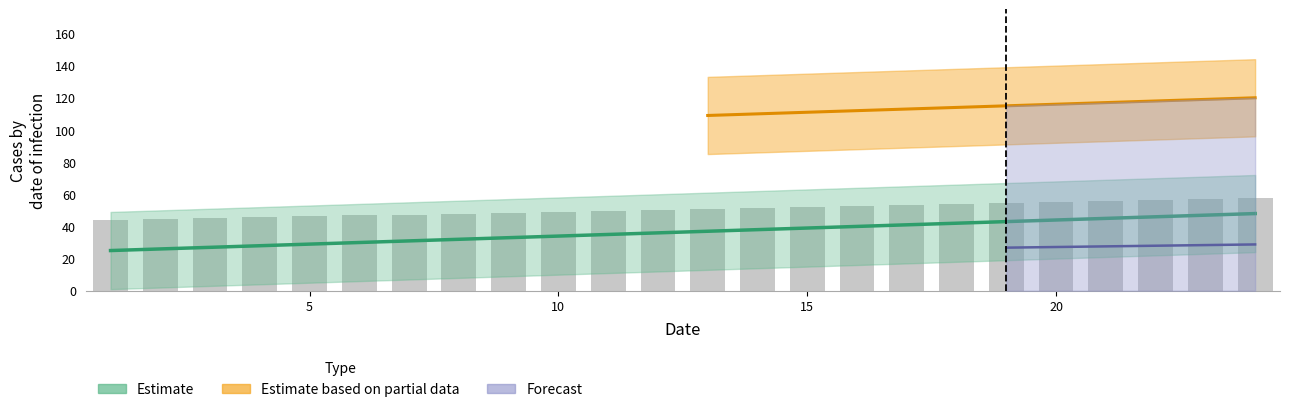

Does the chart contain stacked bars?

No